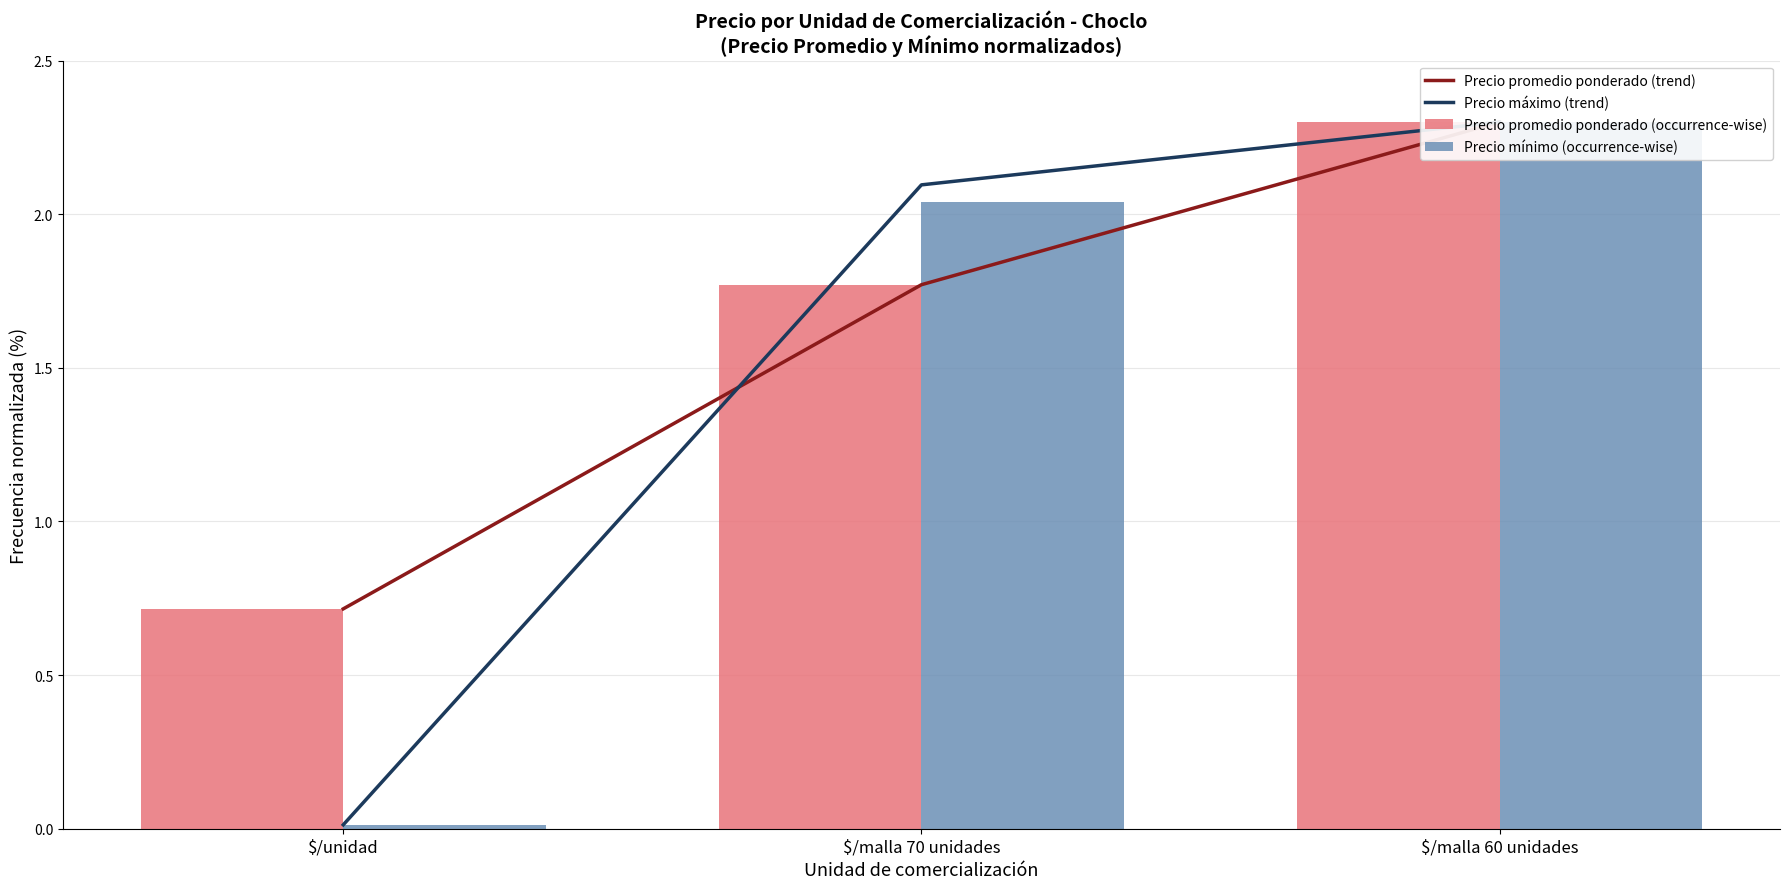

What is the difference between the Precio promedio ponderado (occurrence-wise) values at $/malla 60 unidades and $/unidad?

1.6